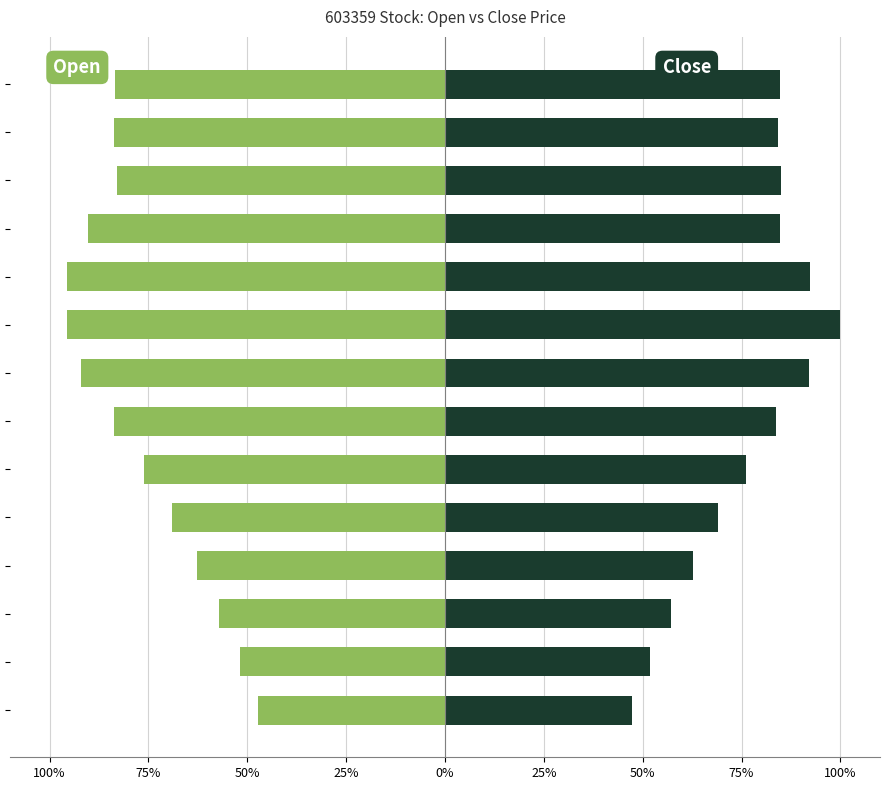

How many bars are there in each group?

2